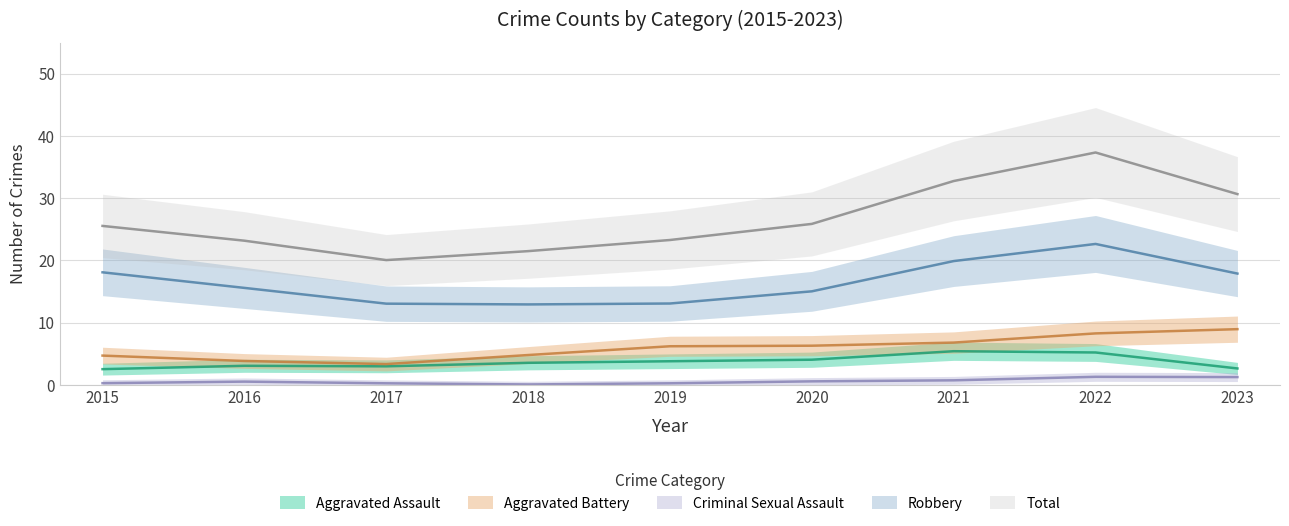

At which category is the sum across all series the highest?

2022